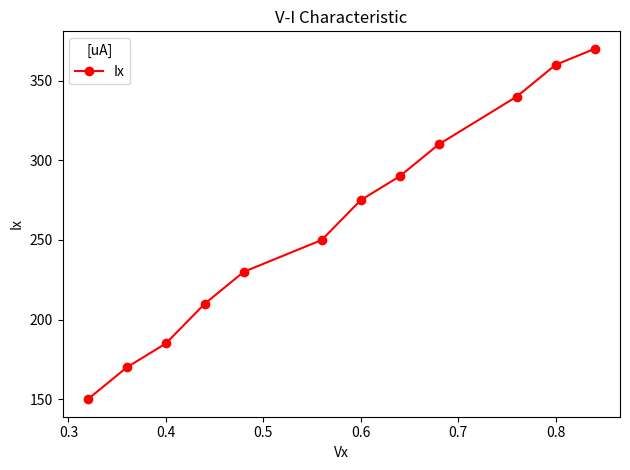

What is the smallest value displayed?

150